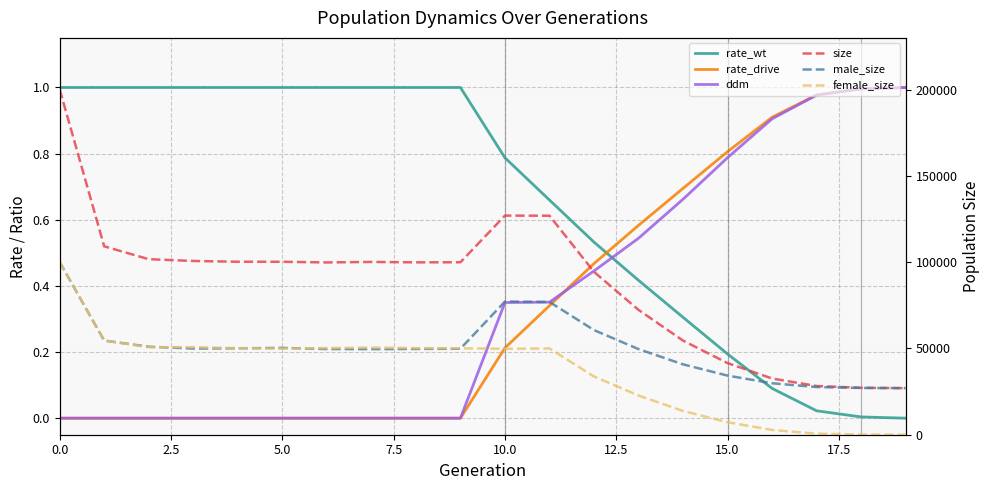

At how many categories does at least one series exceed 179594?

1